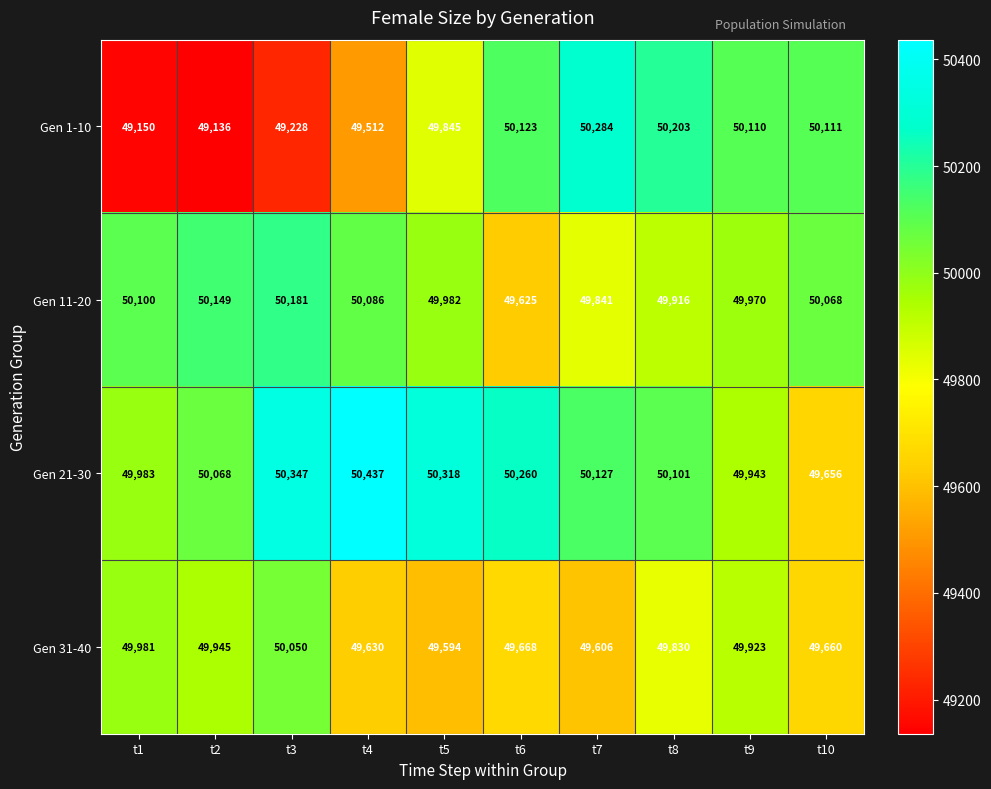

What is the minimum value shown in the chart?

49136